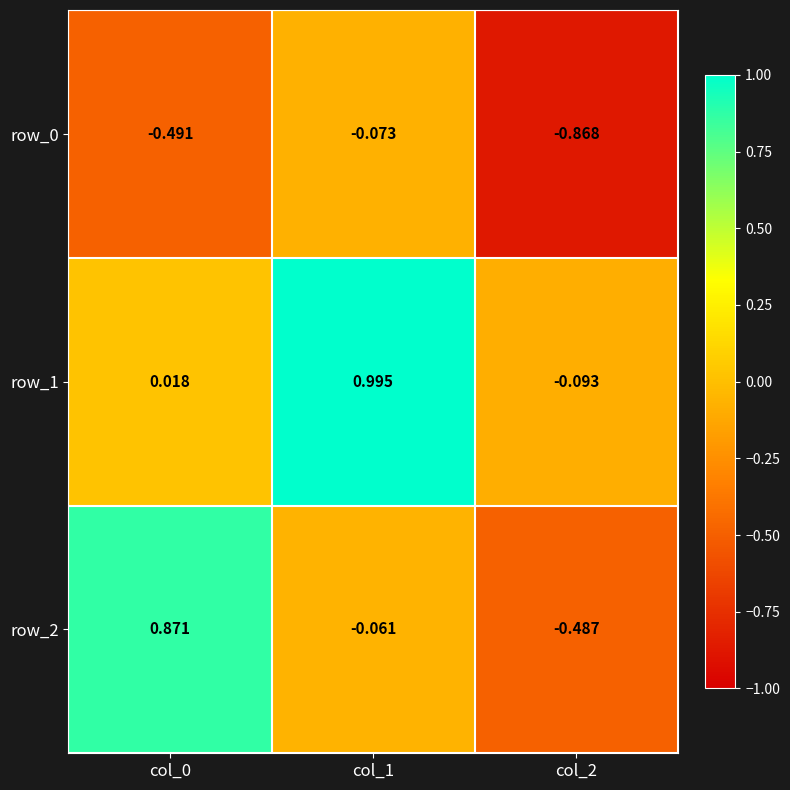

What is the difference between the highest and lowest values at col_2?

0.8